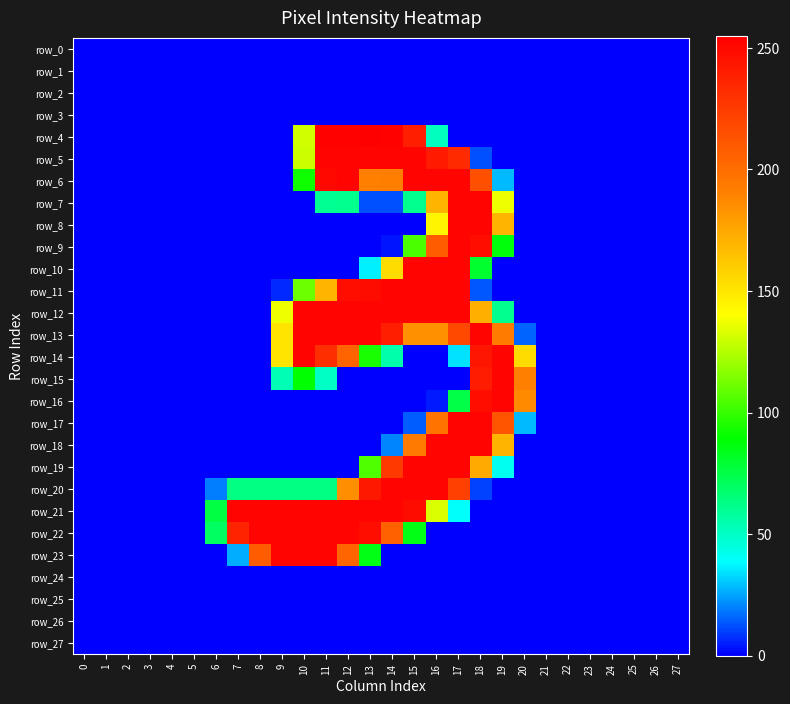

How many series are shown in this chart?

28